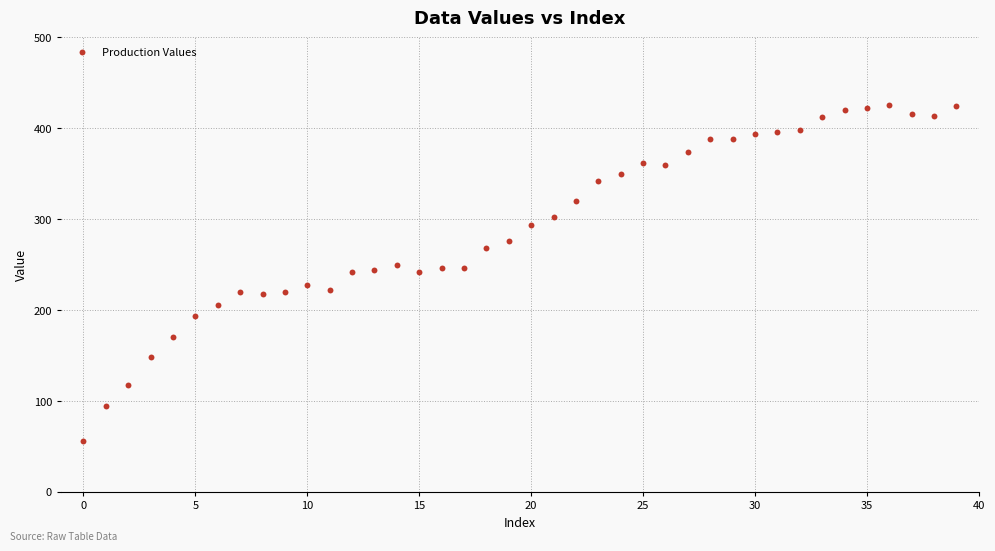

What is the range of Y values (max minus min)?

370